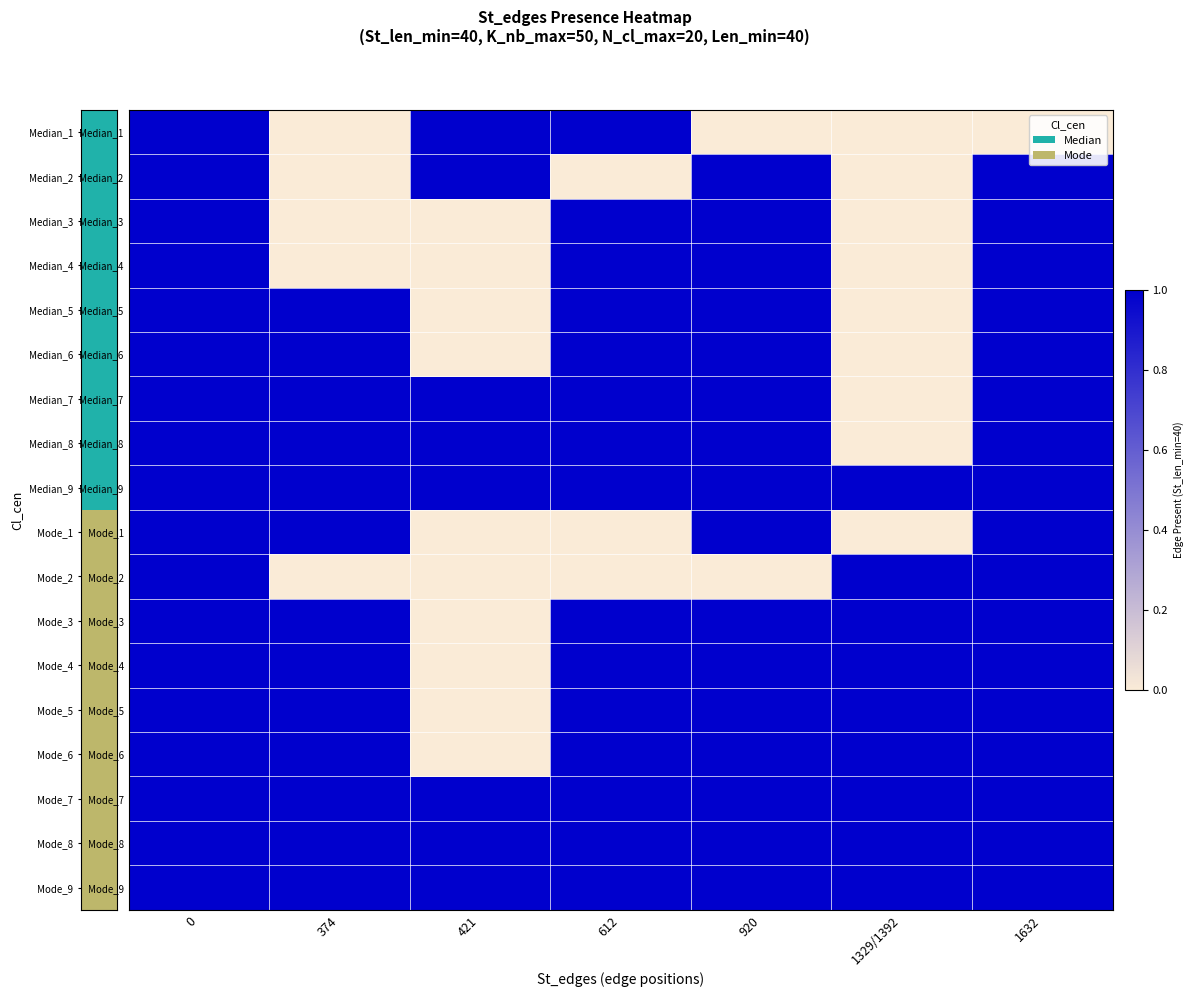

Reading left to right, list all the values displayed in this chart.

Median_1: 0=1	374=0	421=1	612=1	920=0	1329/1392=0	1632=0
Median_2: 0=1	374=0	421=1	612=0	920=1	1329/1392=0	1632=1
Median_3: 0=1	374=0	421=0	612=1	920=1	1329/1392=0	1632=1
Median_4: 0=1	374=0	421=0	612=1	920=1	1329/1392=0	1632=1
Median_5: 0=1	374=1	421=0	612=1	920=1	1329/1392=0	1632=1
Median_6: 0=1	374=1	421=0	612=1	920=1	1329/1392=0	1632=1
Median_7: 0=1	374=1	421=1	612=1	920=1	1329/1392=0	1632=1
Median_8: 0=1	374=1	421=1	612=1	920=1	1329/1392=0	1632=1
Median_9: 0=1	374=1	421=1	612=1	920=1	1329/1392=1	1632=1
Mode_1: 0=1	374=1	421=0	612=0	920=1	1329/1392=0	1632=1
Mode_2: 0=1	374=0	421=0	612=0	920=0	1329/1392=1	1632=1
Mode_3: 0=1	374=1	421=0	612=1	920=1	1329/1392=1	1632=1
Mode_4: 0=1	374=1	421=0	612=1	920=1	1329/1392=1	1632=1
Mode_5: 0=1	374=1	421=0	612=1	920=1	1329/1392=1	1632=1
Mode_6: 0=1	374=1	421=0	612=1	920=1	1329/1392=1	1632=1
Mode_7: 0=1	374=1	421=1	612=1	920=1	1329/1392=1	1632=1
Mode_8: 0=1	374=1	421=1	612=1	920=1	1329/1392=1	1632=1
Mode_9: 0=1	374=1	421=1	612=1	920=1	1329/1392=1	1632=1